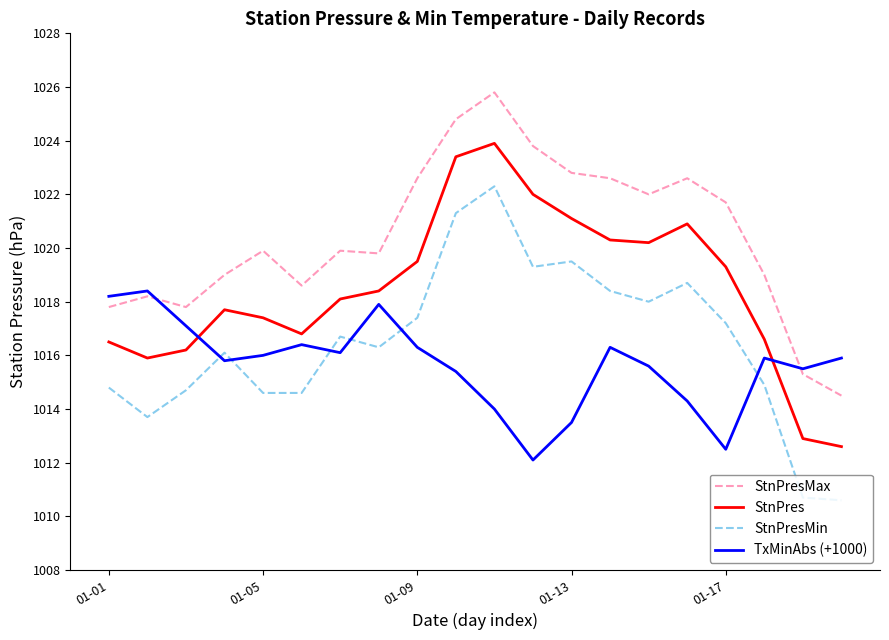

How many intersections are there between TxMinAbs (+1000) and StnPresMax?

2